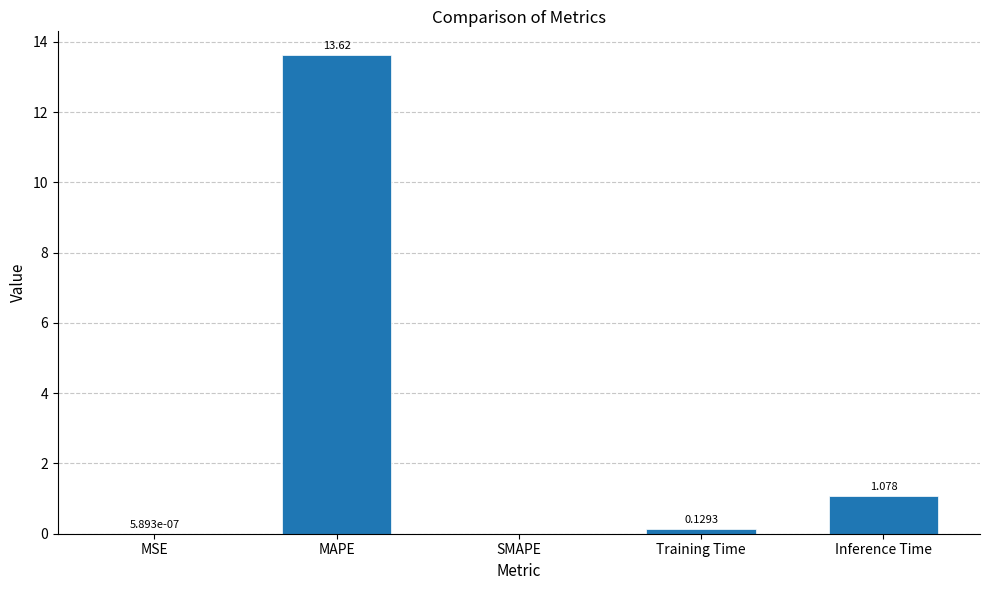

Is it true that the value at Inference Time is 0.2?

False